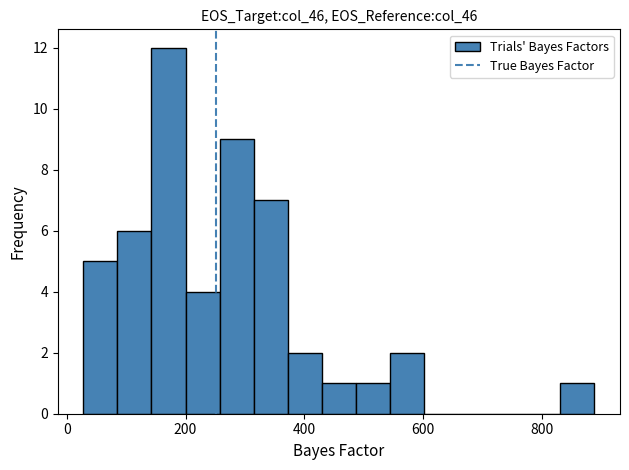

Read against the x-axis, roughly where is the centre of the tallest bar?

180